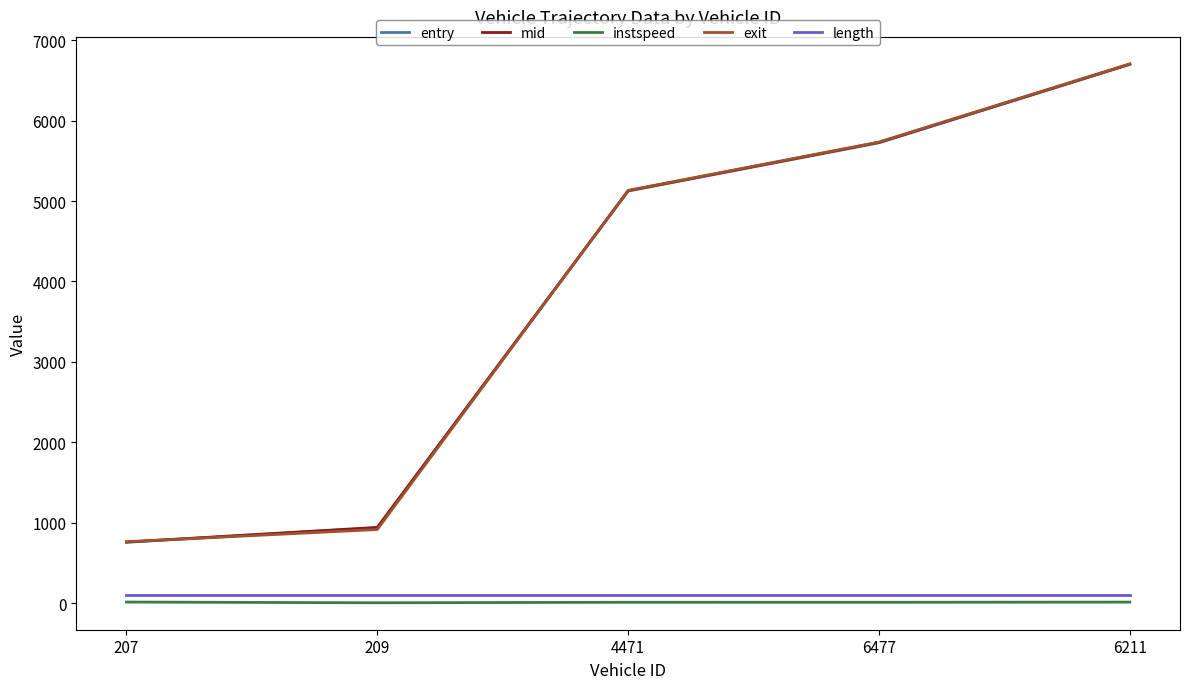

Rank the categories by mid value from highest to lowest.

6211, 6477, 4471, 209, 207